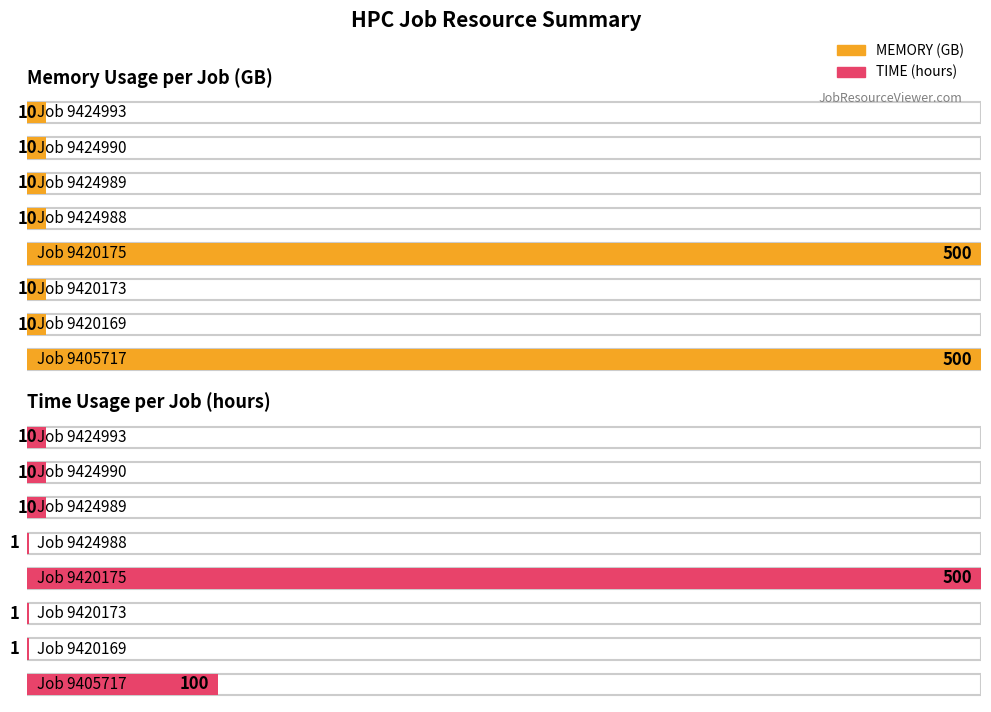

Is the value of TIME (hours) at 9405717 greater than the value of MEMORY (GB) at 9424993?

Yes